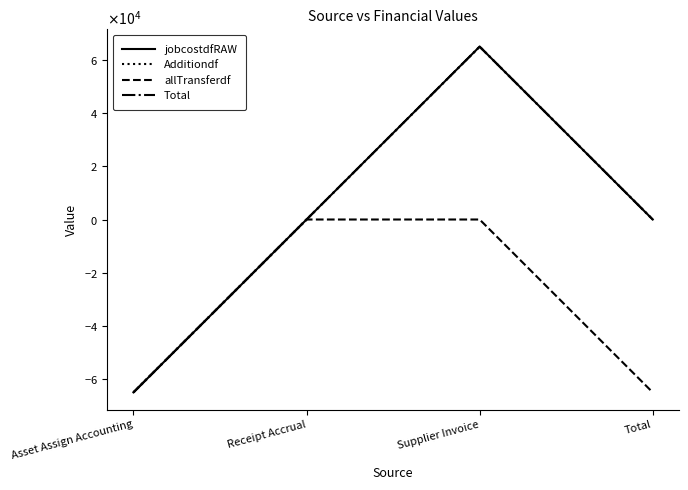

Which series changed the most between Asset Assign Accounting and Total?

jobcostdfRAW